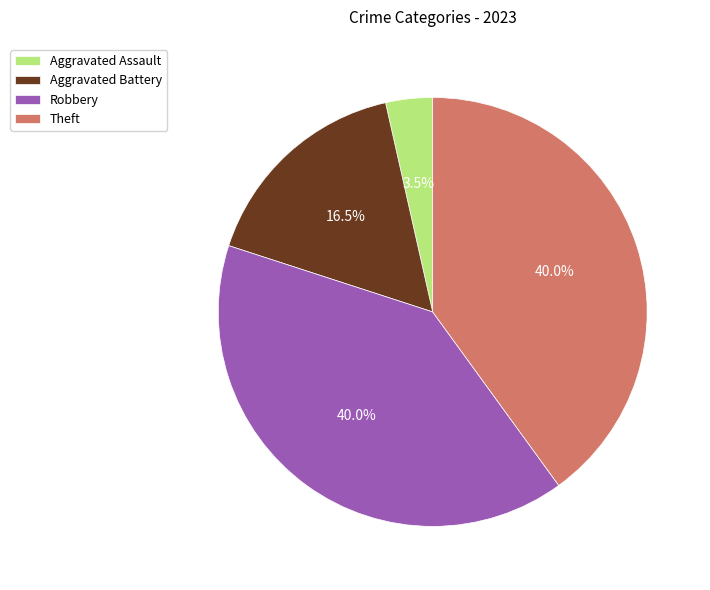

What is the smallest slice in the pie chart?

Aggravated Assault